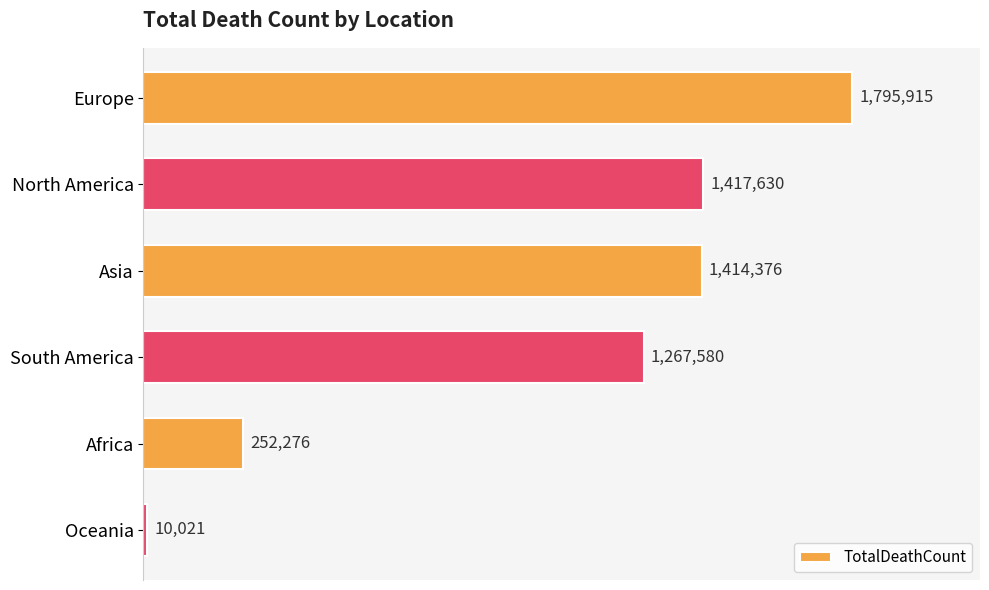

What is the sum of all values?

6157798